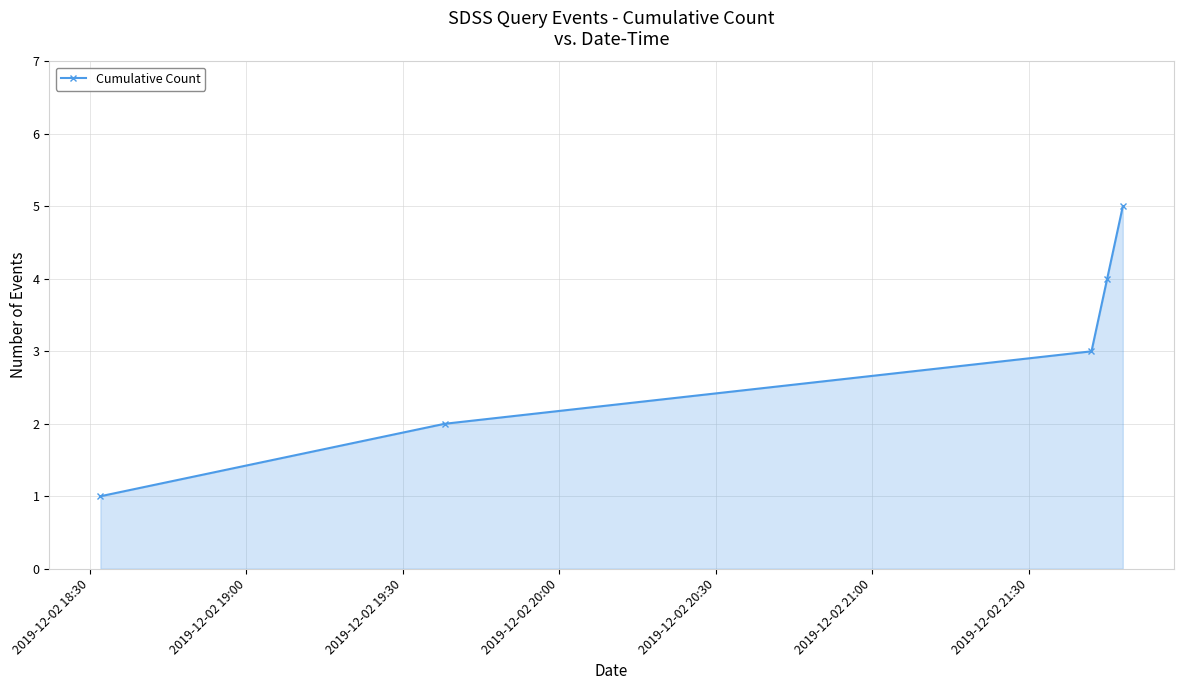

Count the number of categories in the chart.

5